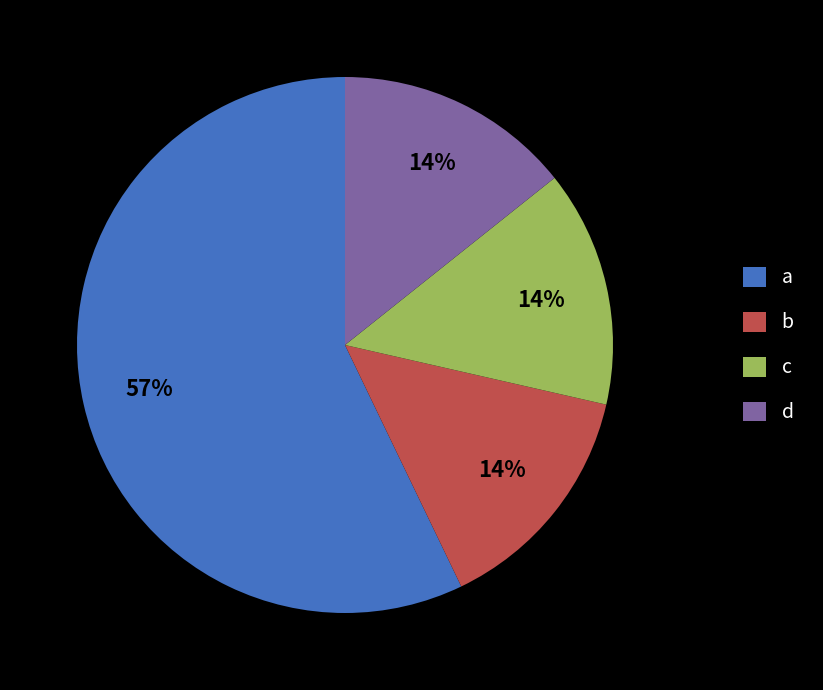

How many segments does this pie chart have?

4